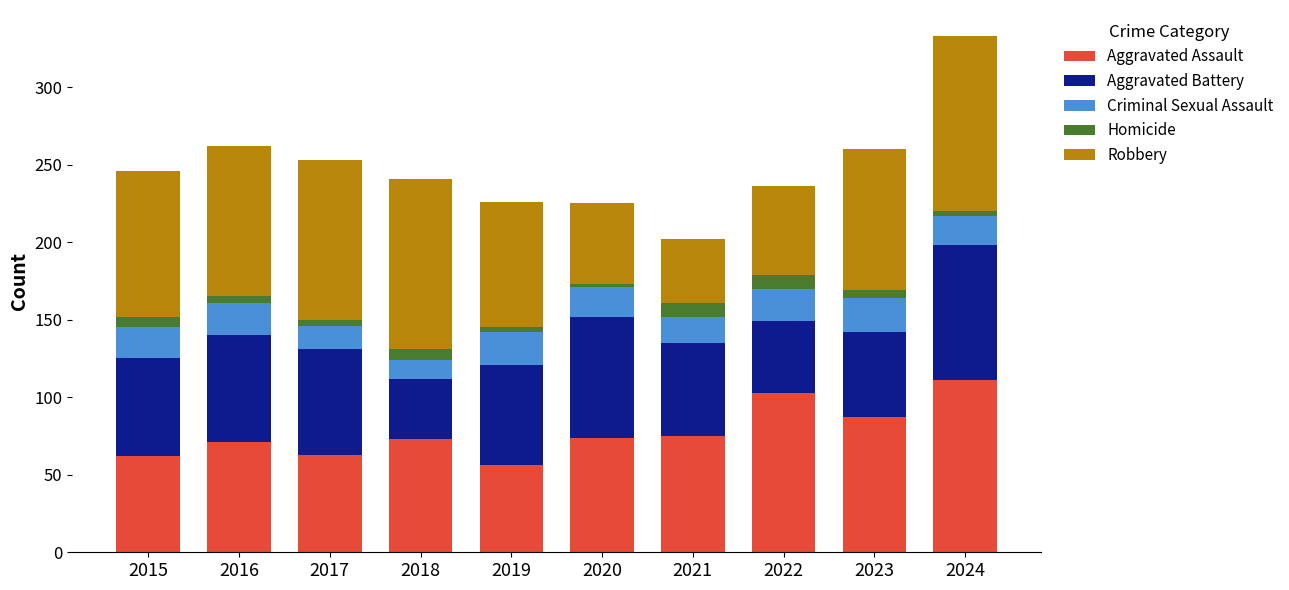

At which category is the sum across all series the highest?

2024